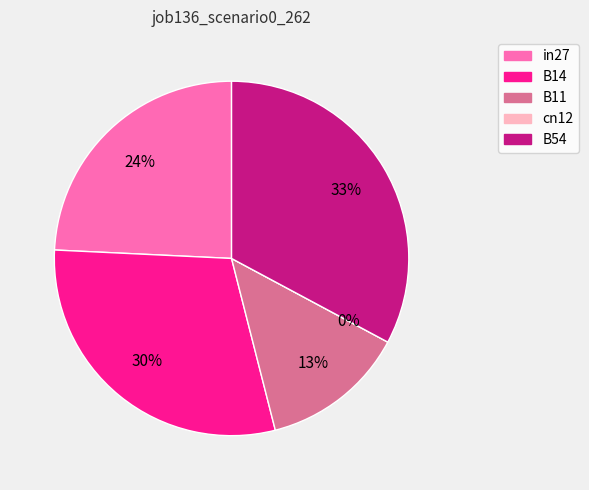

Do B14 and B54 together represent more than half of the pie?

Yes